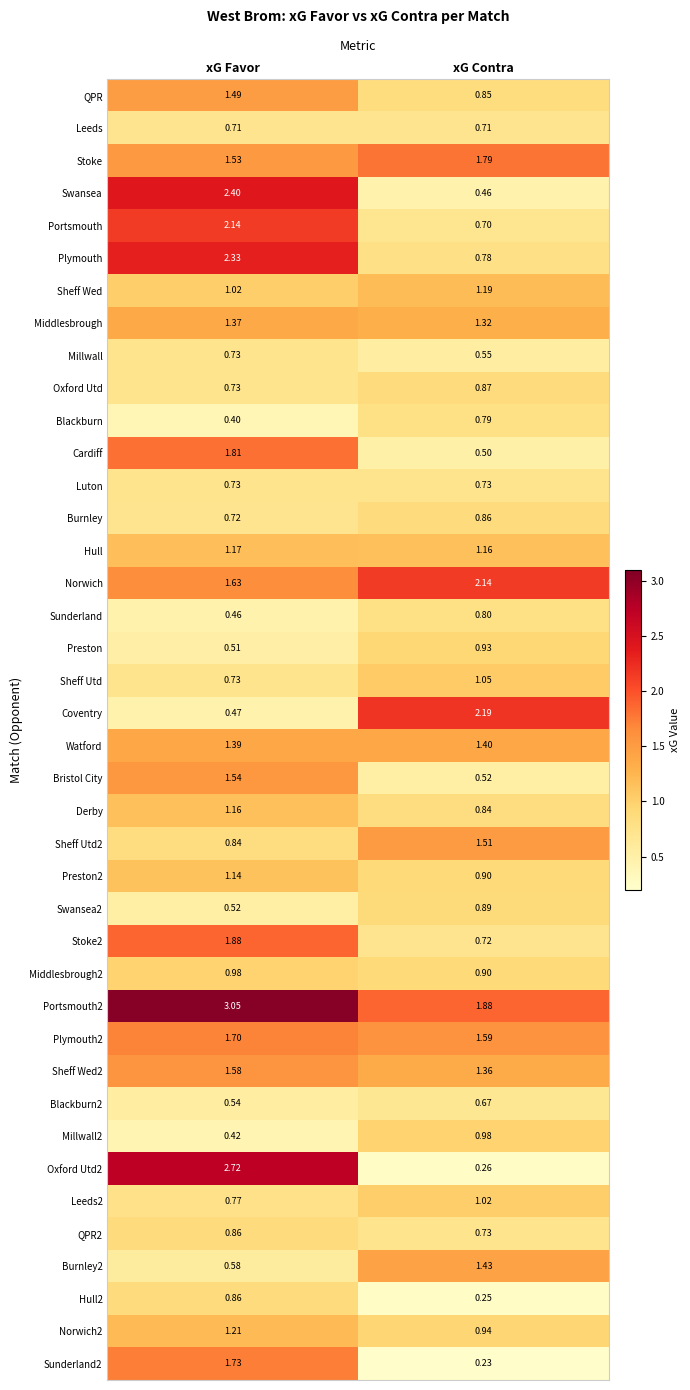

Where is Sheff Utd2 nearest to the value 1?

xG Favor